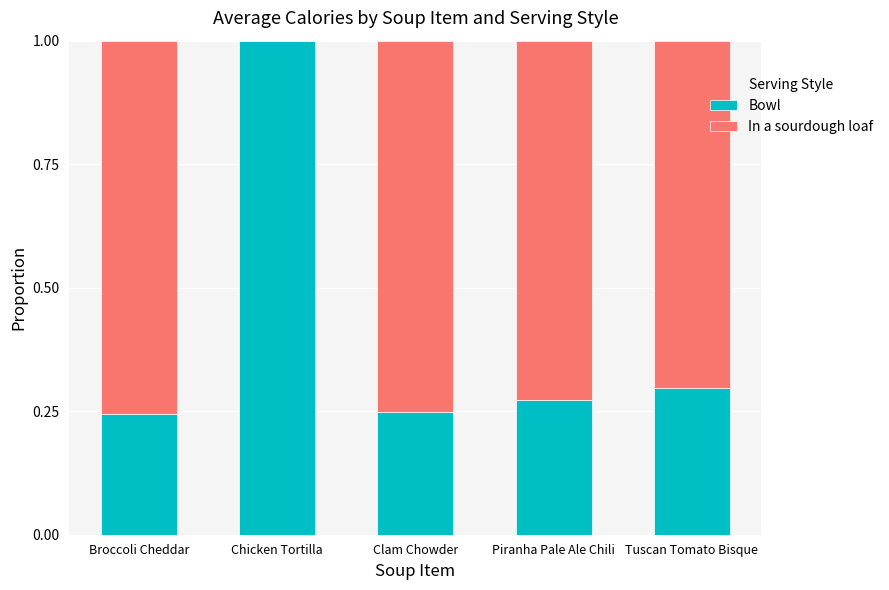

What is the total value across all series at Clam Chowder?

1.0